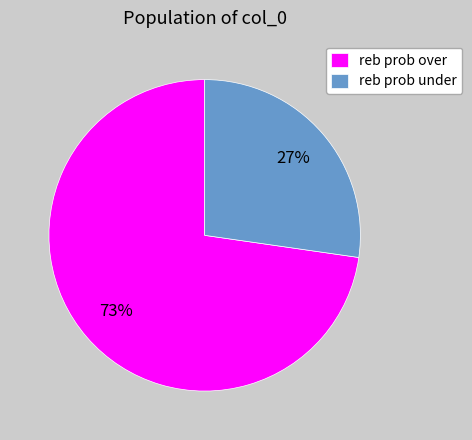

Approximately how many times larger is the value at reb prob under compared to reb prob over?

0.4